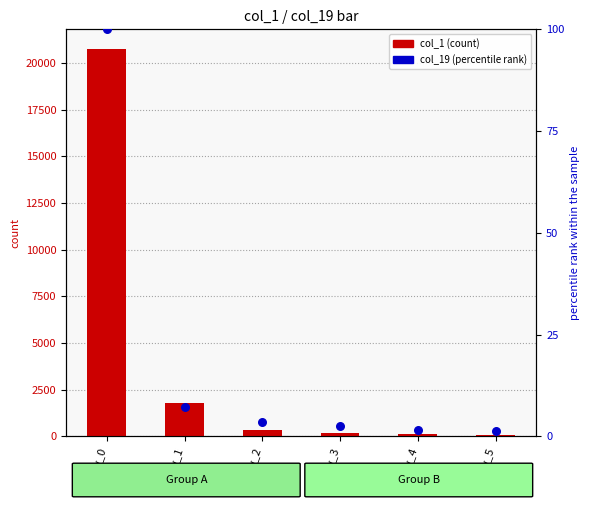

What is the total value across all series at row_3?

187.6